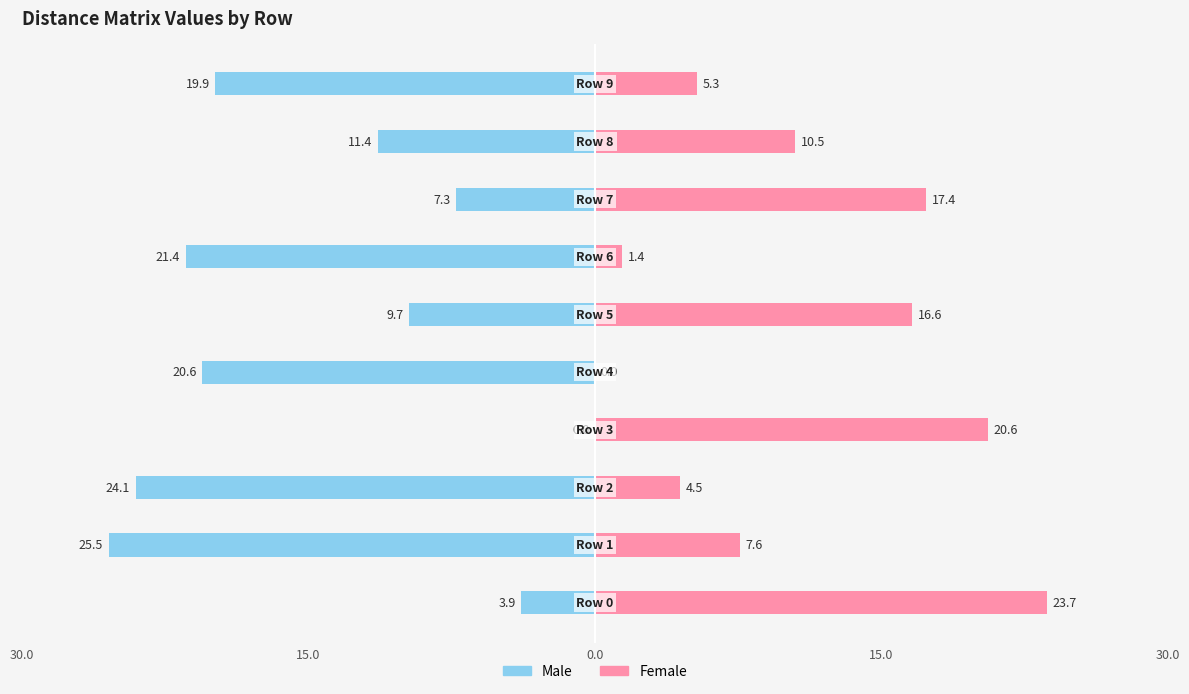

Reading right to left, extract all data points from this chart.

Male: -19.9	-11.4	-7.3	-21.4	-9.7	-20.6	0.0	-24.1	-25.5	-3.9
Female: 5.3	10.5	17.4	1.4	16.6	0.0	20.6	4.5	7.6	23.7